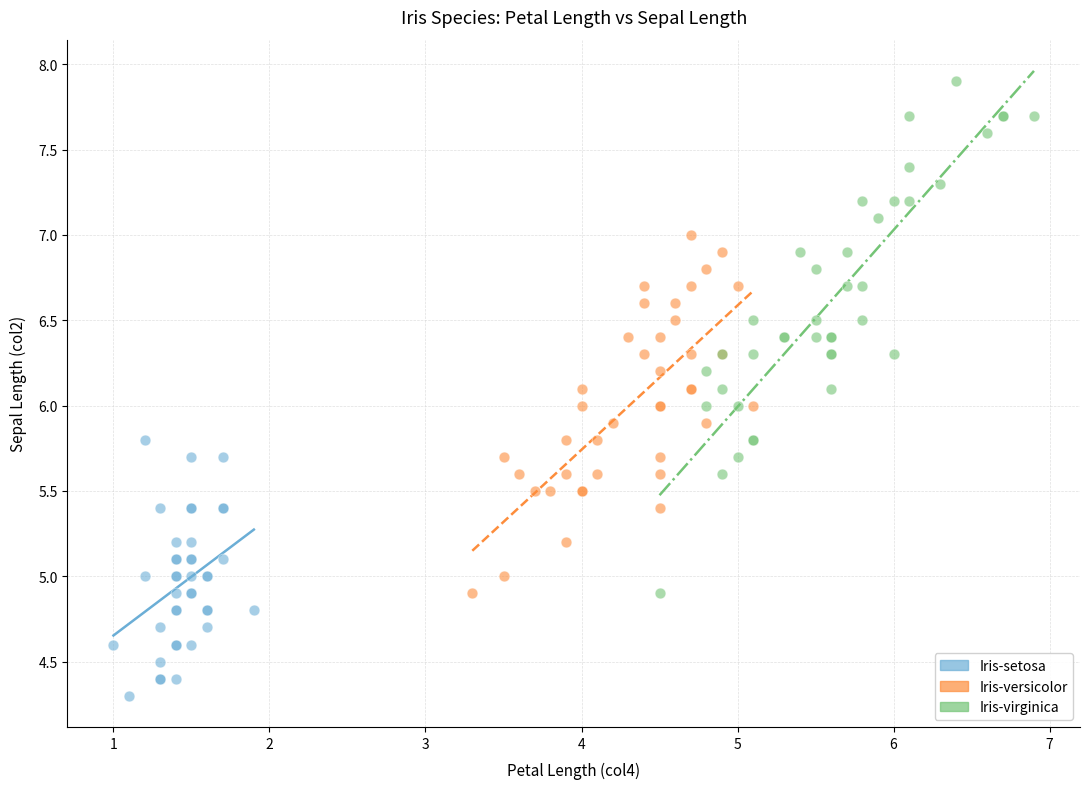

What are all the series names shown in the legend?

Iris-setosa, Iris-versicolor, Iris-virginica